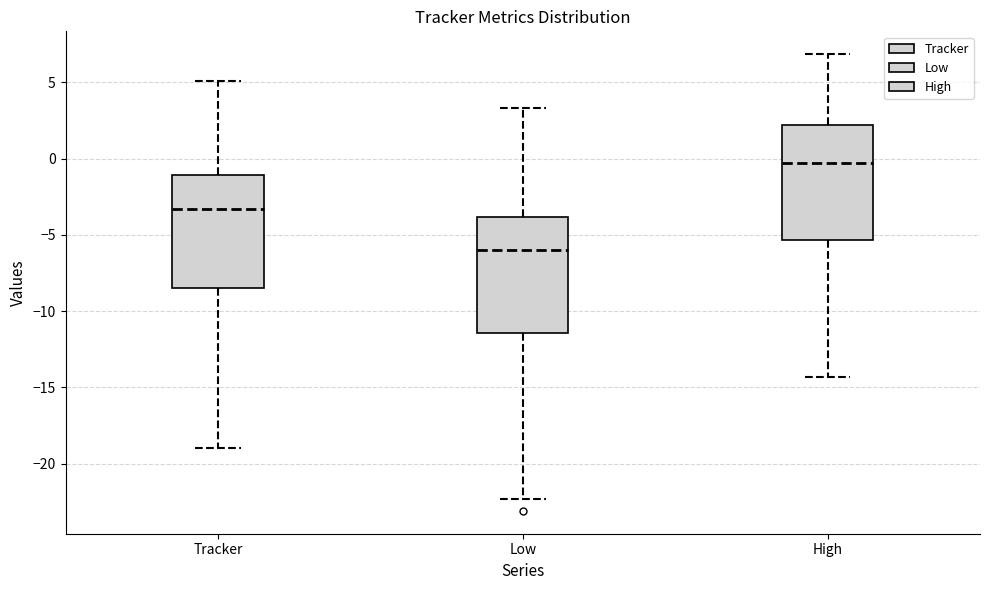

Where does the median line of the box for Low sit on the y-axis? The values are not printed on the chart, so give them approximately, as read against the axis.

-6.0